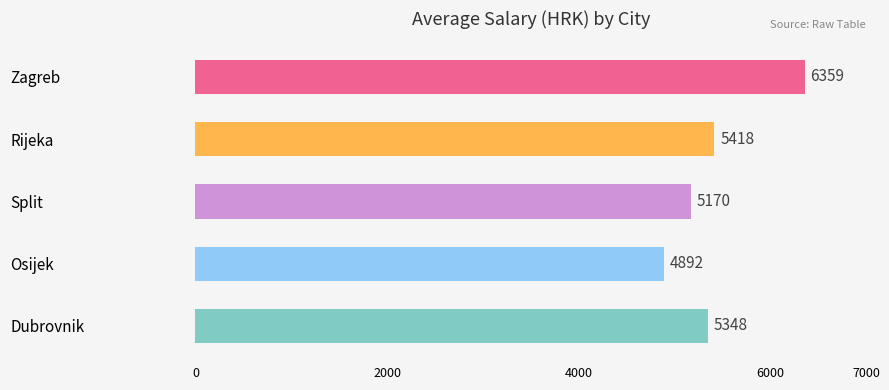

What is the average value?

5437